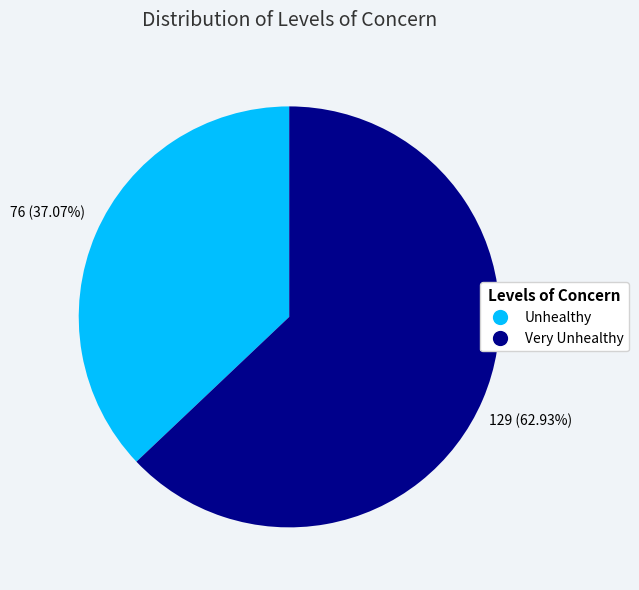

To the nearest percent, what is the average slice percentage?

50%